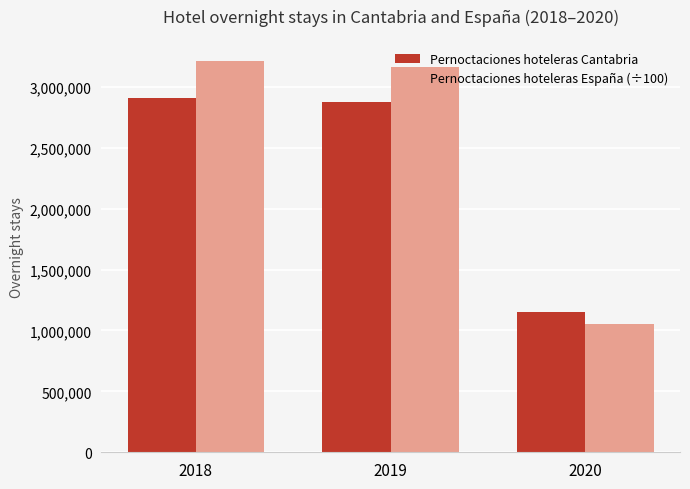

Which label corresponds to the smallest value in the chart?

2020